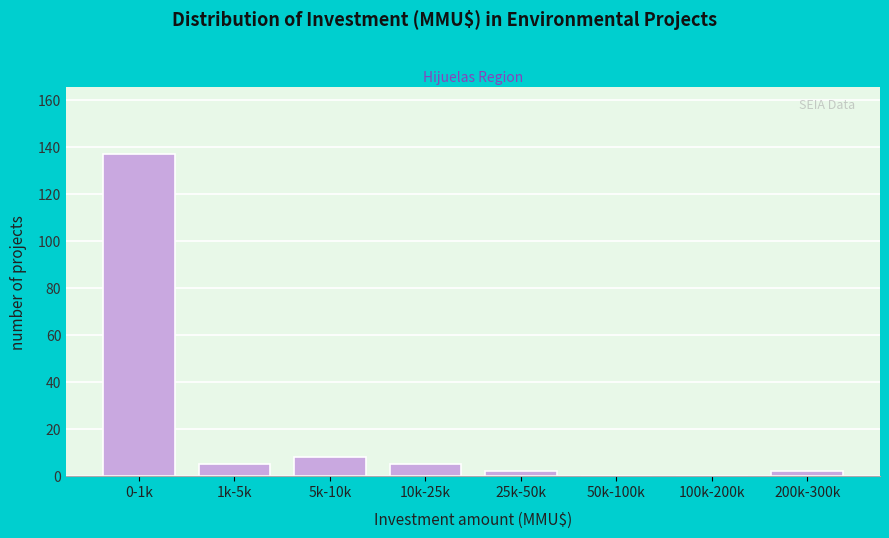

Reading right to left, what are all the values shown in this chart?

200k-300k=2	100k-200k=0	50k-100k=0	25k-50k=2	10k-25k=5	5k-10k=8	1k-5k=5	0-1k=137